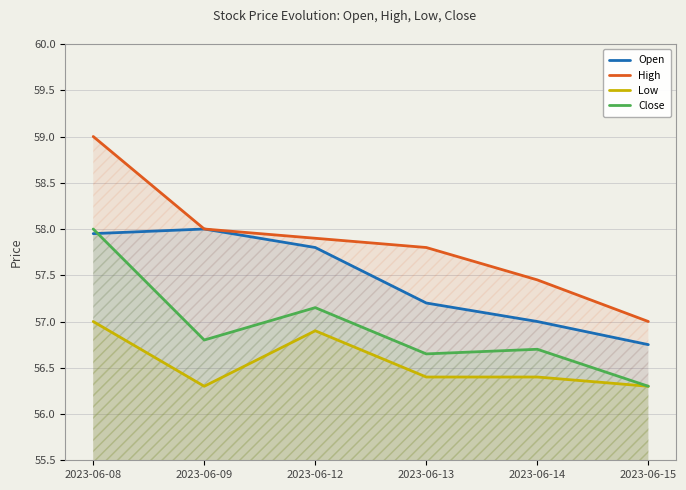

At which category is the sum across all series the highest?

2023-06-08